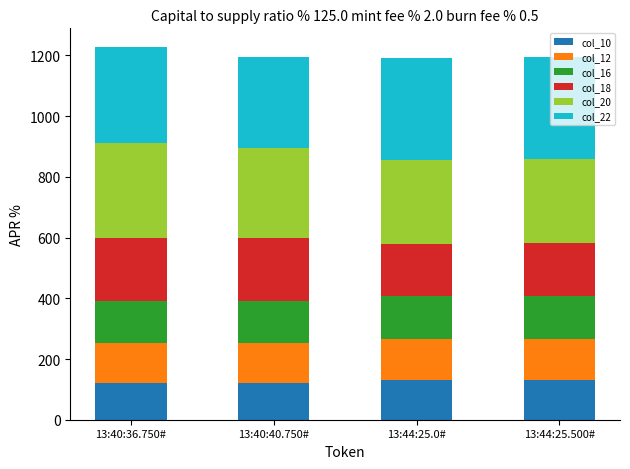

What is the total value across all series at 13:44:25.500#?

1194.5